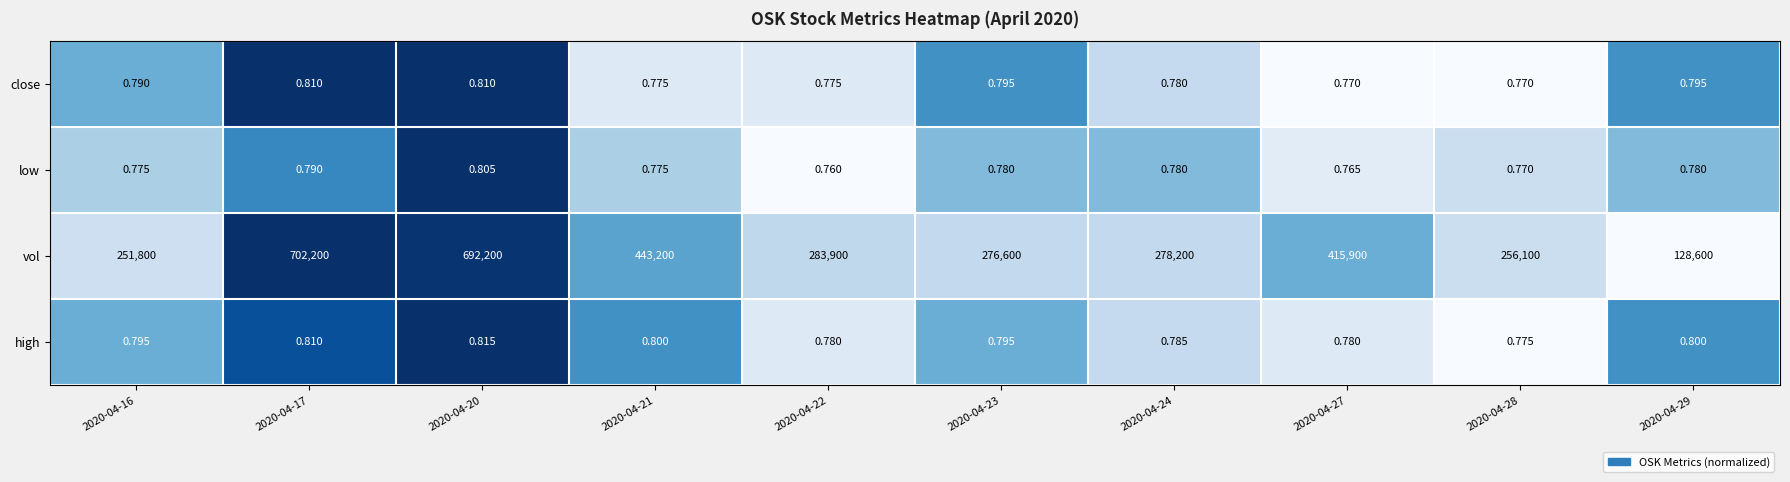

Rank the series at 2020-04-29 from highest to lowest value.

vol, high, close, low